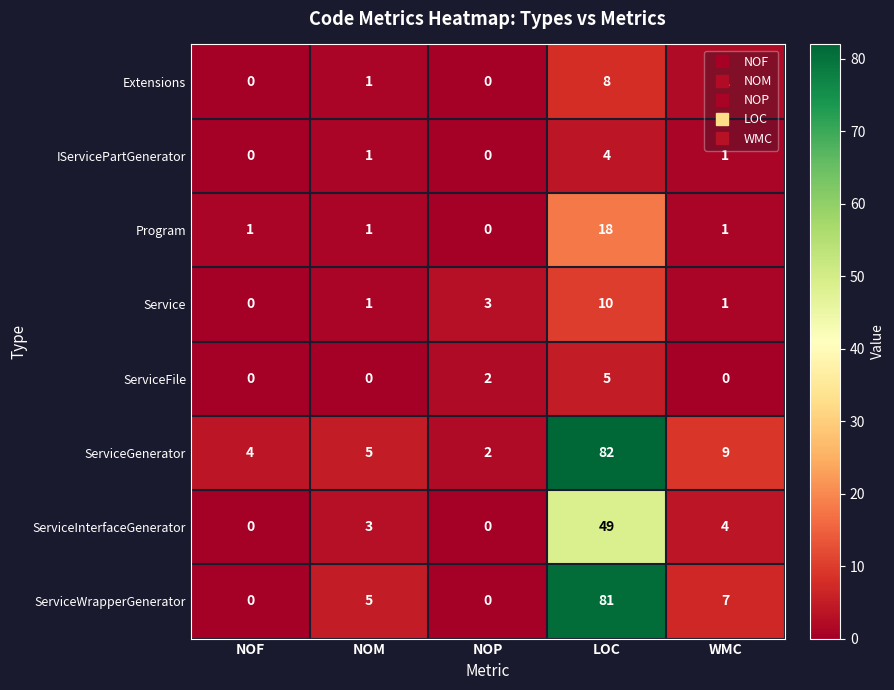

The value of Service at NOM is 1. True or false?

True